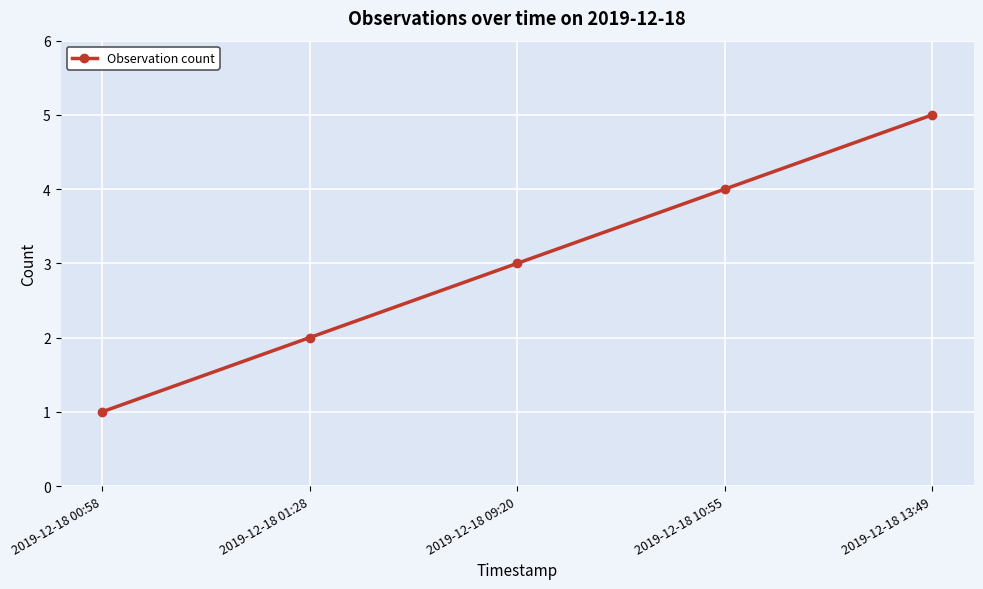

True or false: the data shows 4 at 2019-12-18 10:55.

True